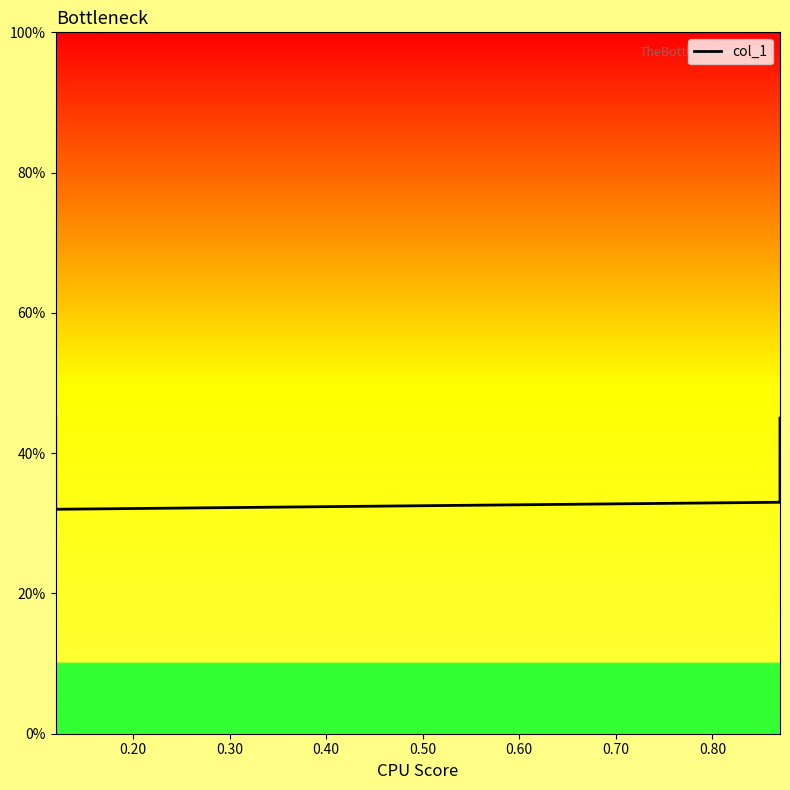

What is the value of the 3rd point from the left?

0.3